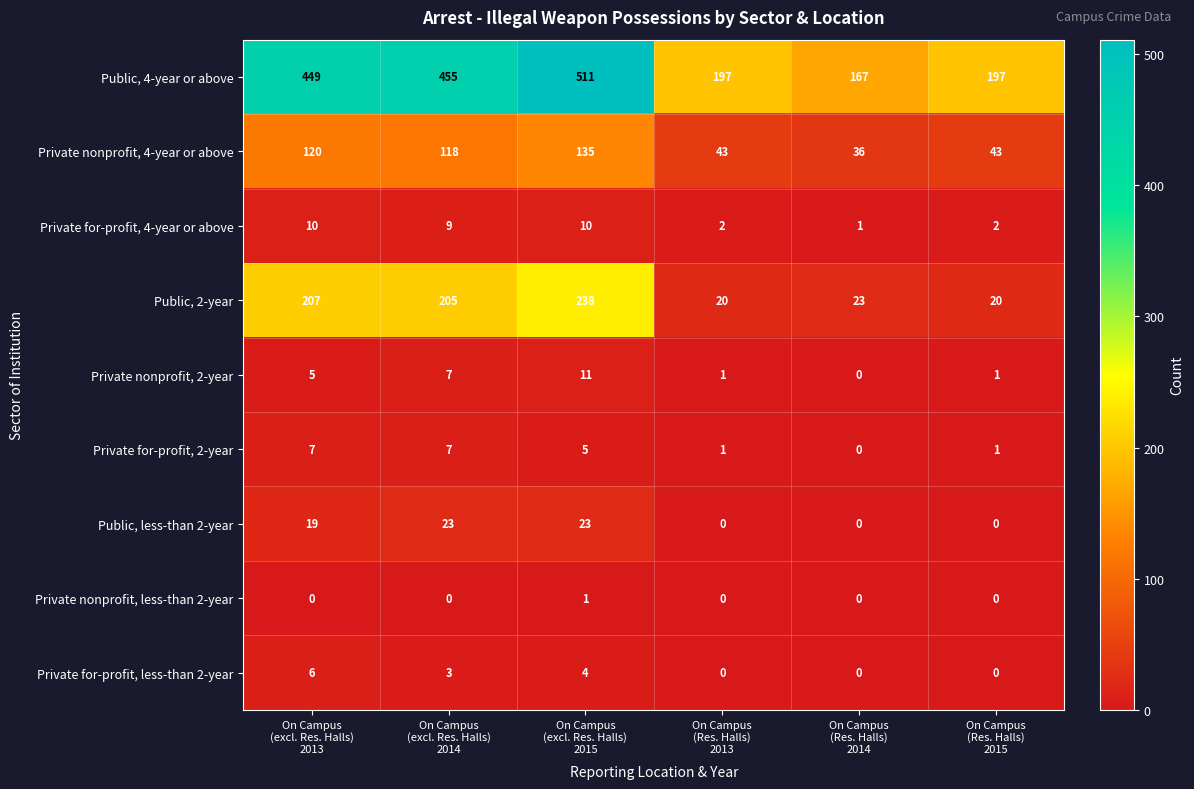

How many Private for-profit, 4-year or above values are between 2 and 10?

5